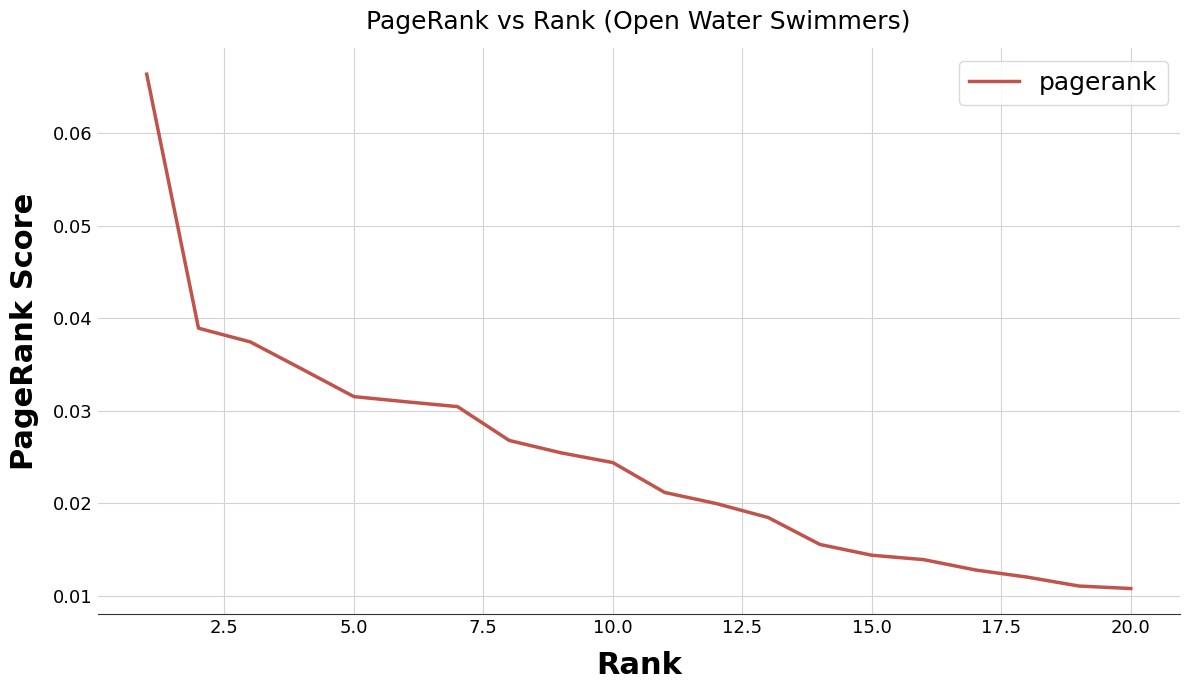

How many lines are shown in the chart?

1